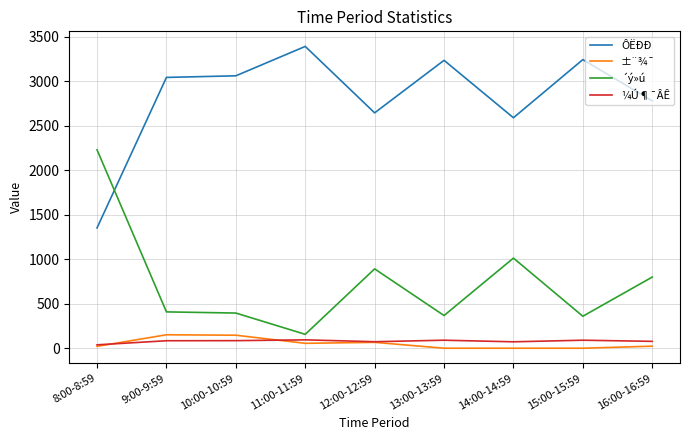

The ´ý»ú series shows 367 at 13:00-13:59. True or false?

True